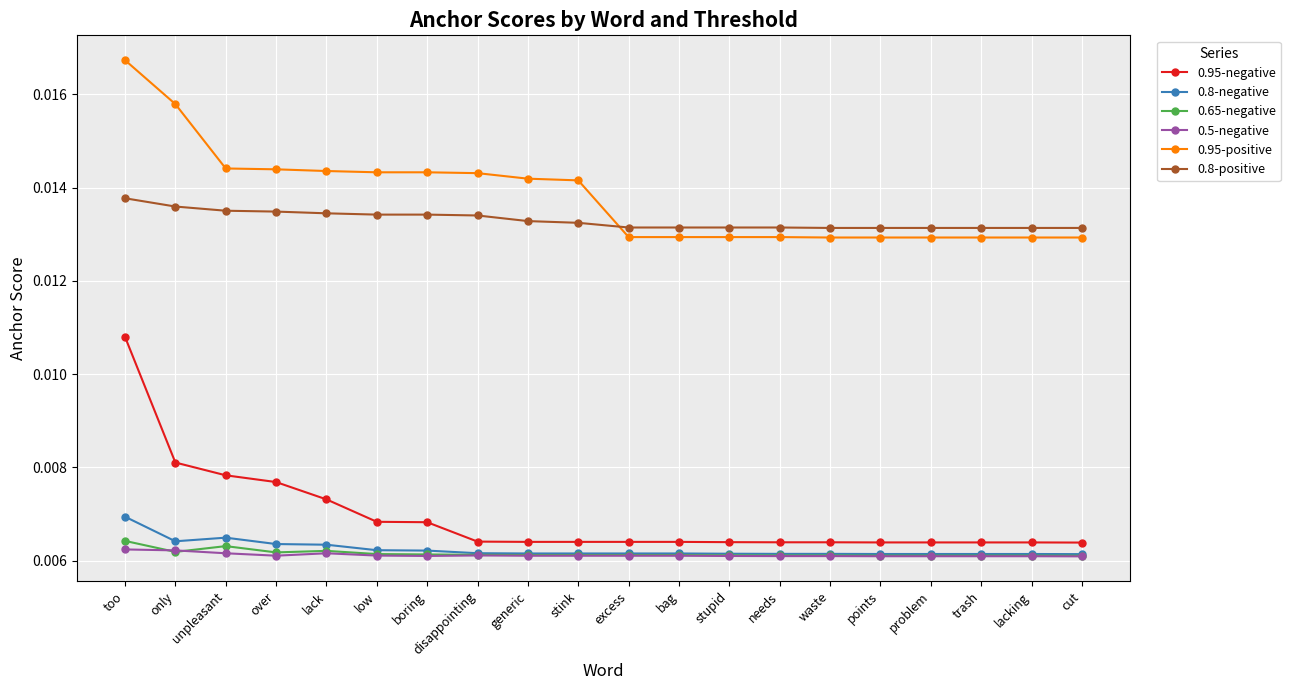

True or false: 0.5-negative and 0.8-positive cross at least once.

False